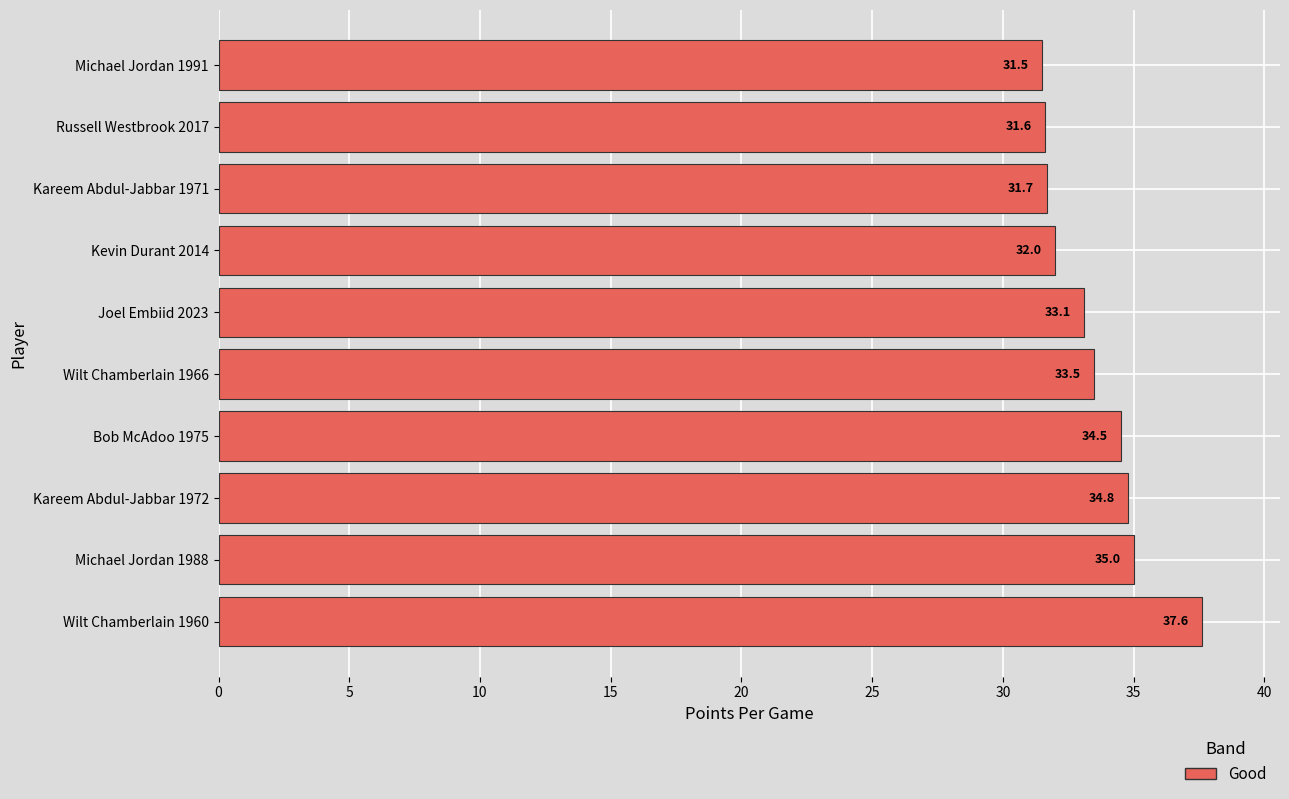

At which category does the chart reach its minimum across all series?

Michael Jordan 1991